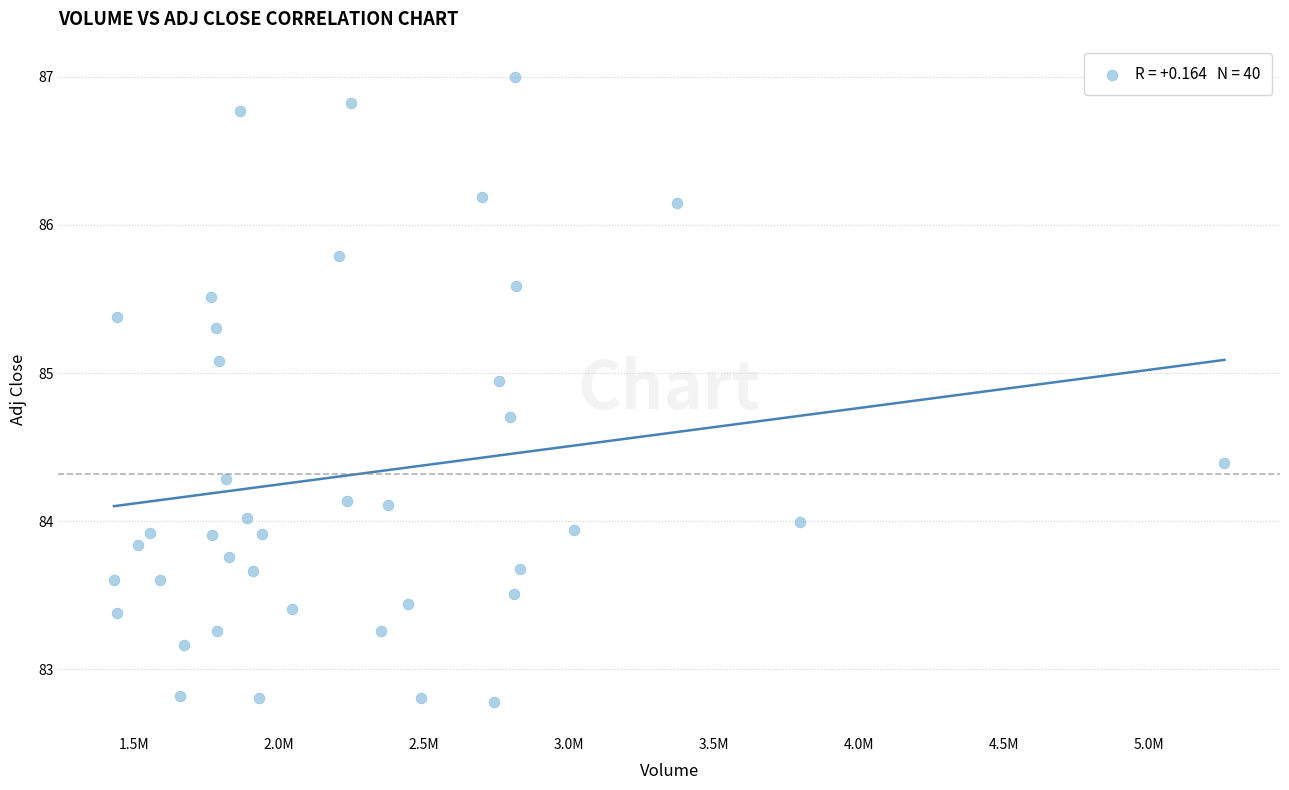

What is the range of X values (max minus min)?

3827800.0